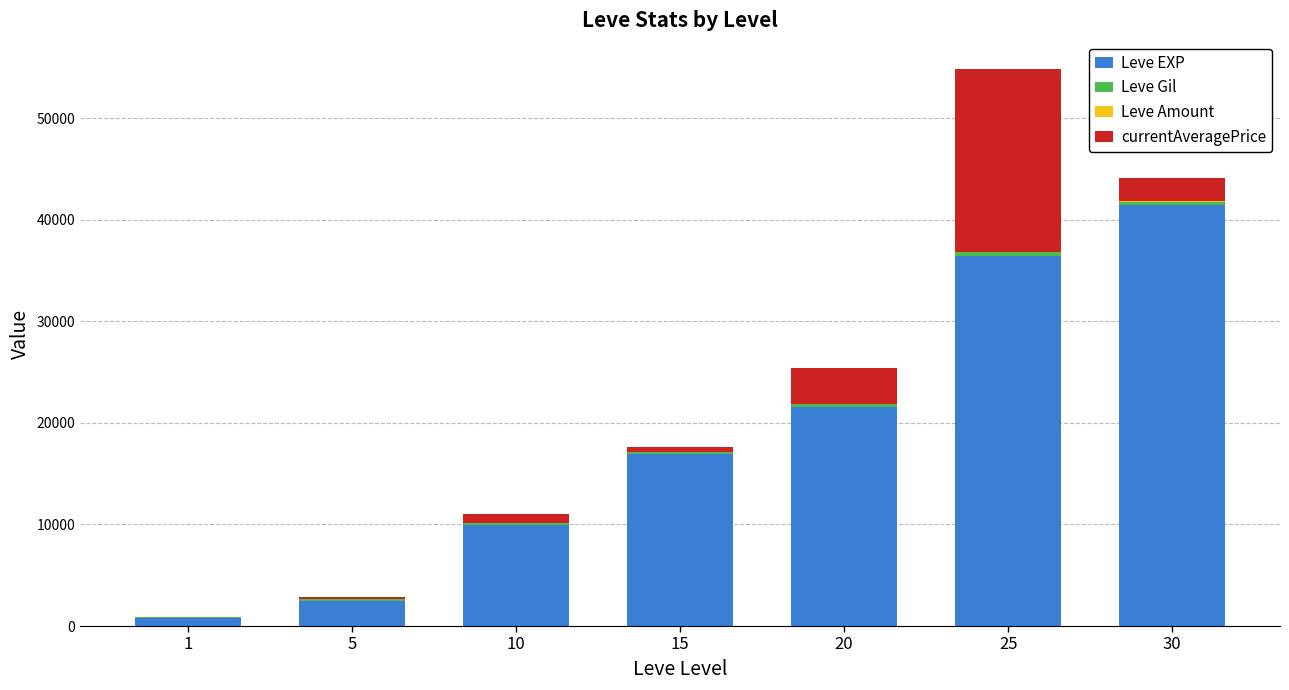

What is the highest value of the Leve EXP series?

41410